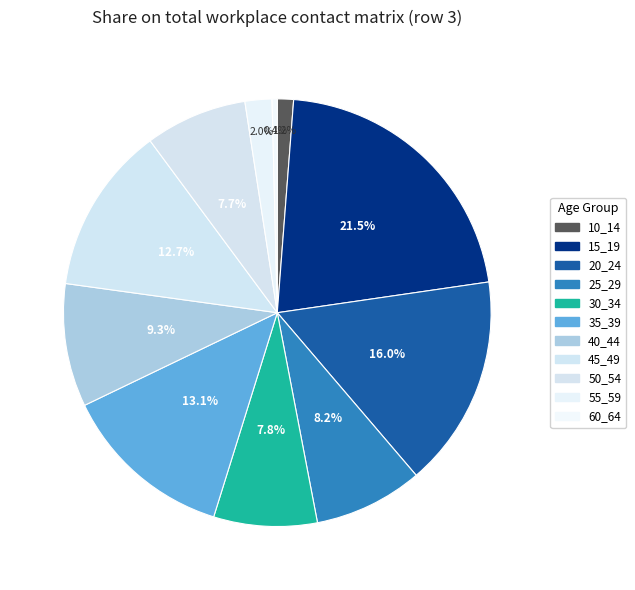

Is 25_29 the majority of the pie?

No